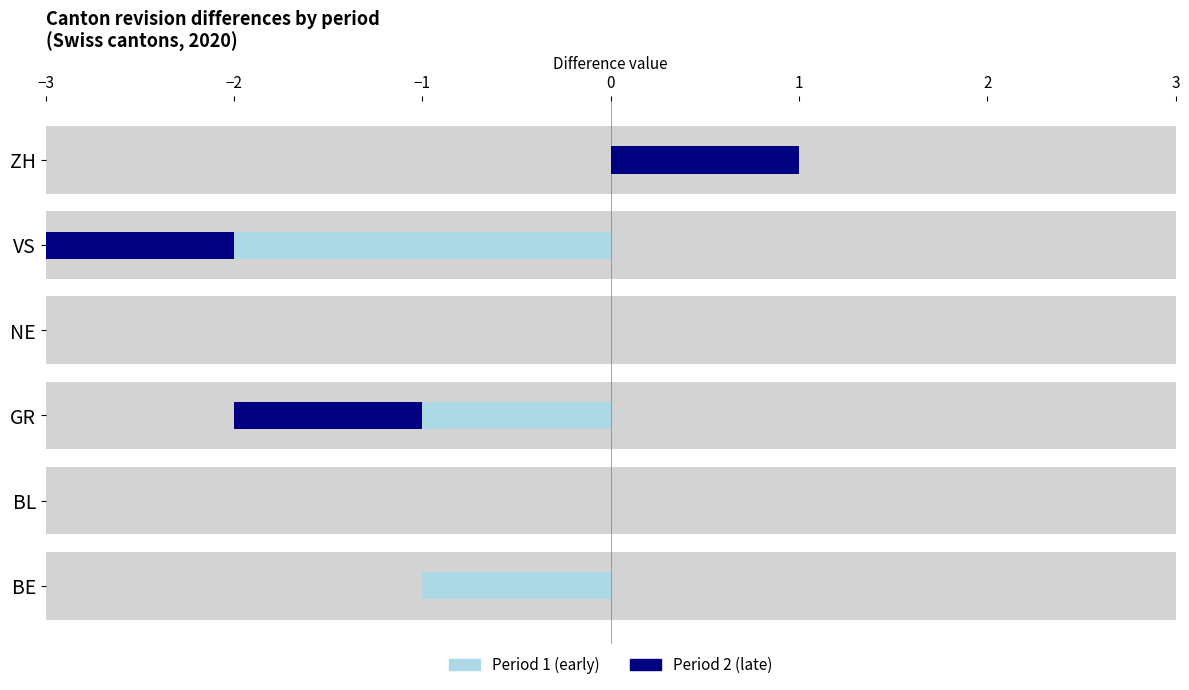

Where is CH nearest to the value -1?

BE